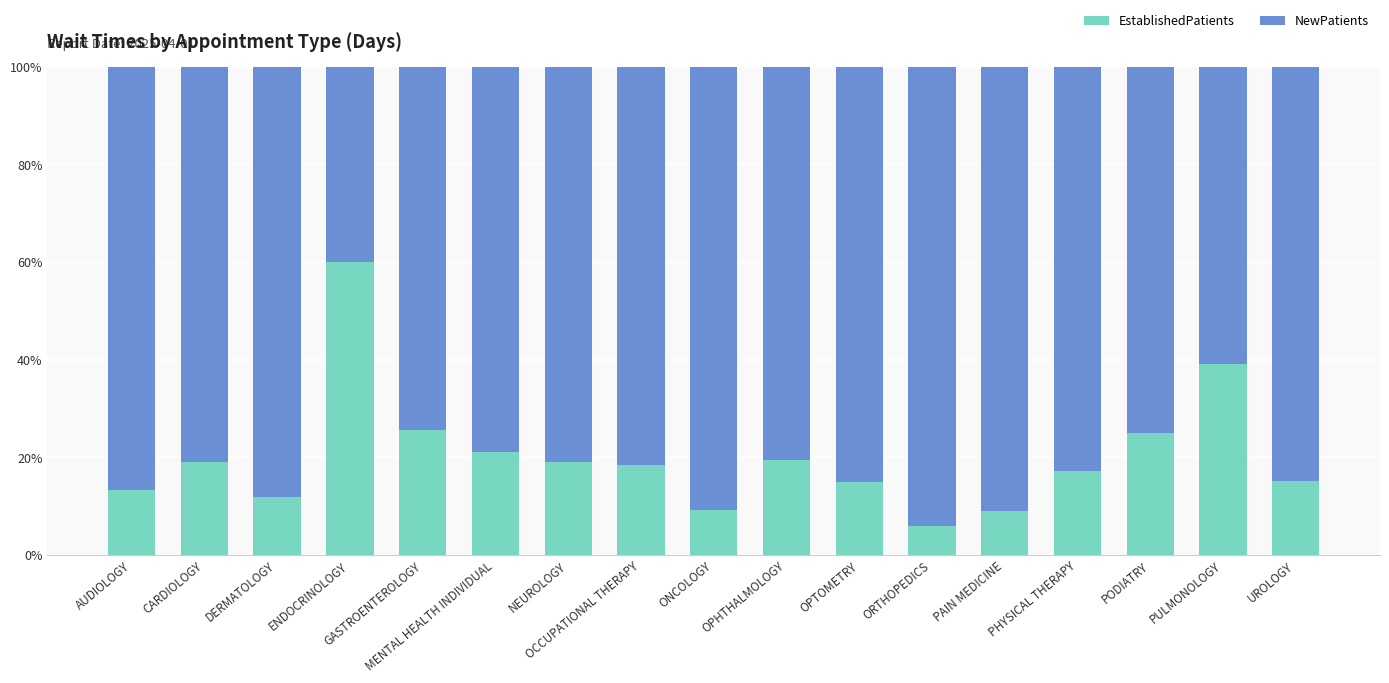

What is the average value of the EstablishedPatients series?

20.2